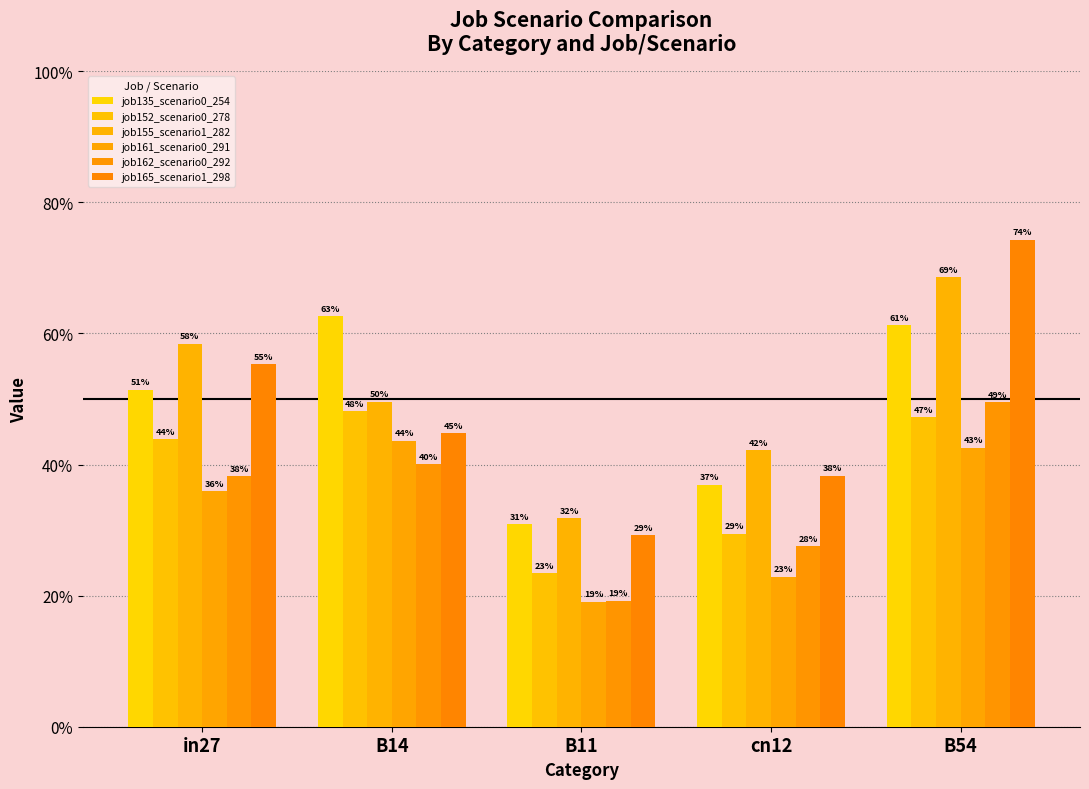

What is the label of the 3rd bar from the right?

B11